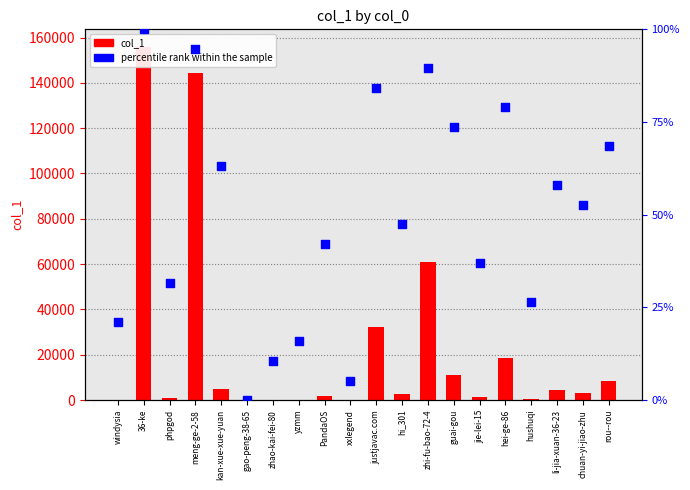

Is the value of percentile rank within the sample at zhao-kai-fei-80 greater than the value of col_1 at li-jia-xuan-36-23?

No